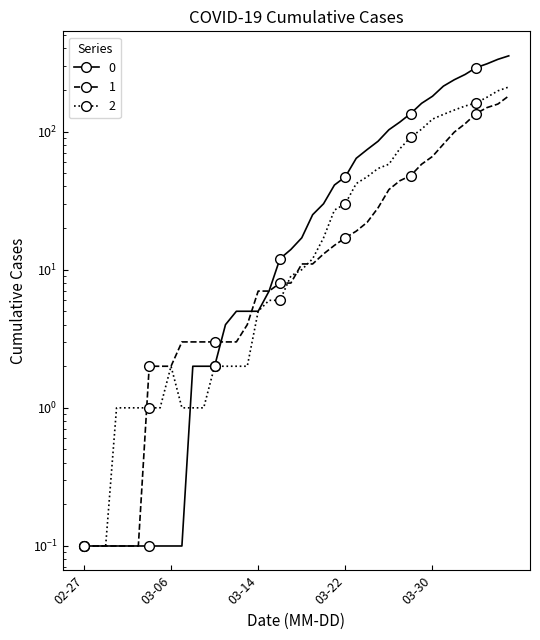

Where is the first local maximum for 2?

2020-03-06